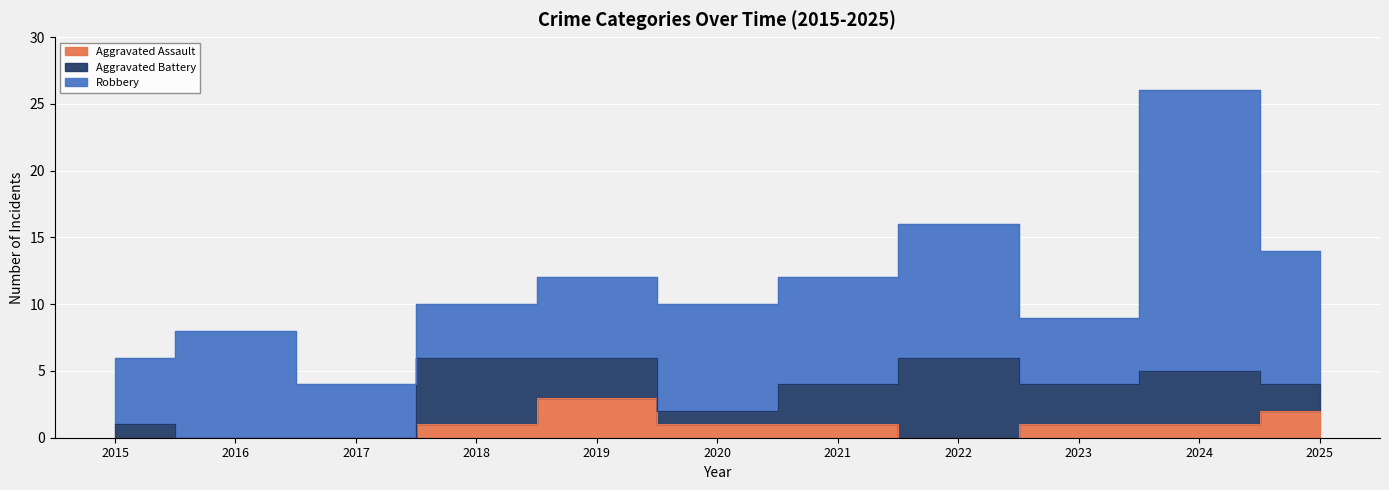

Which series has the largest total across all categories?

Robbery